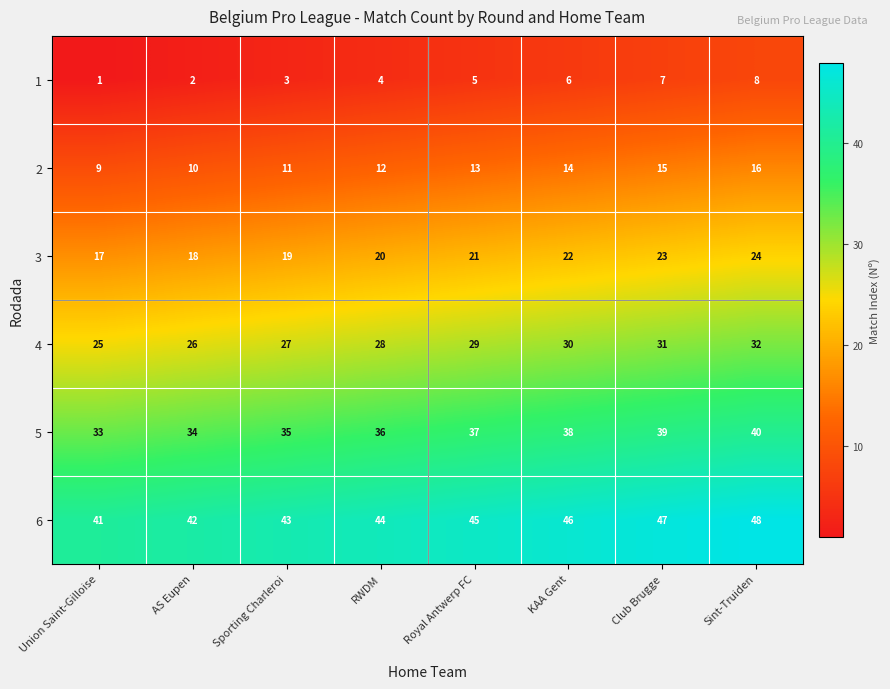

What is the spread (max minus min) of values at Sporting Charleroi?

40